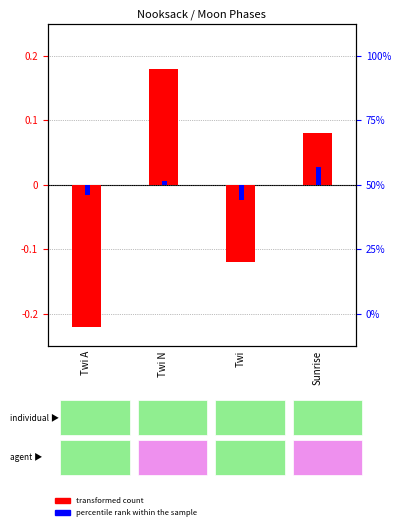

Between Twi N and Twi A, which is larger?

Twi N